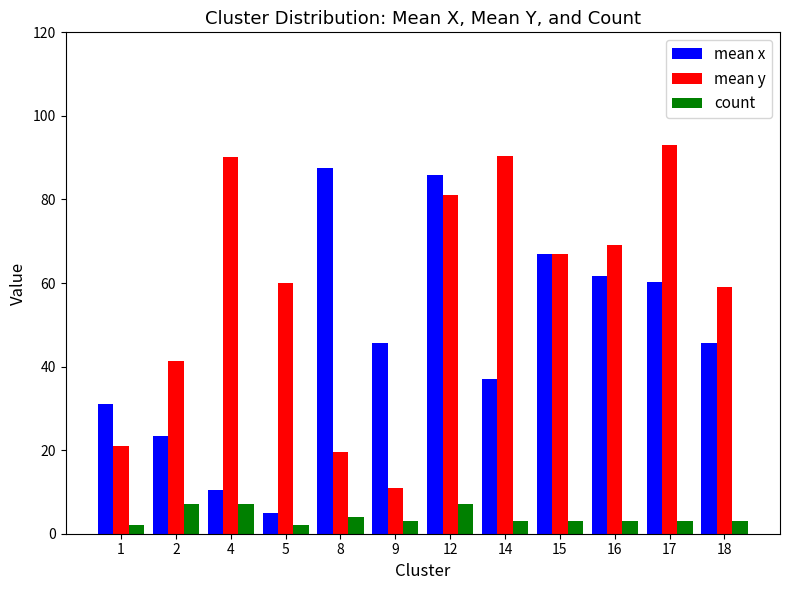

What is the approximate value of mean x at 4?

10.4